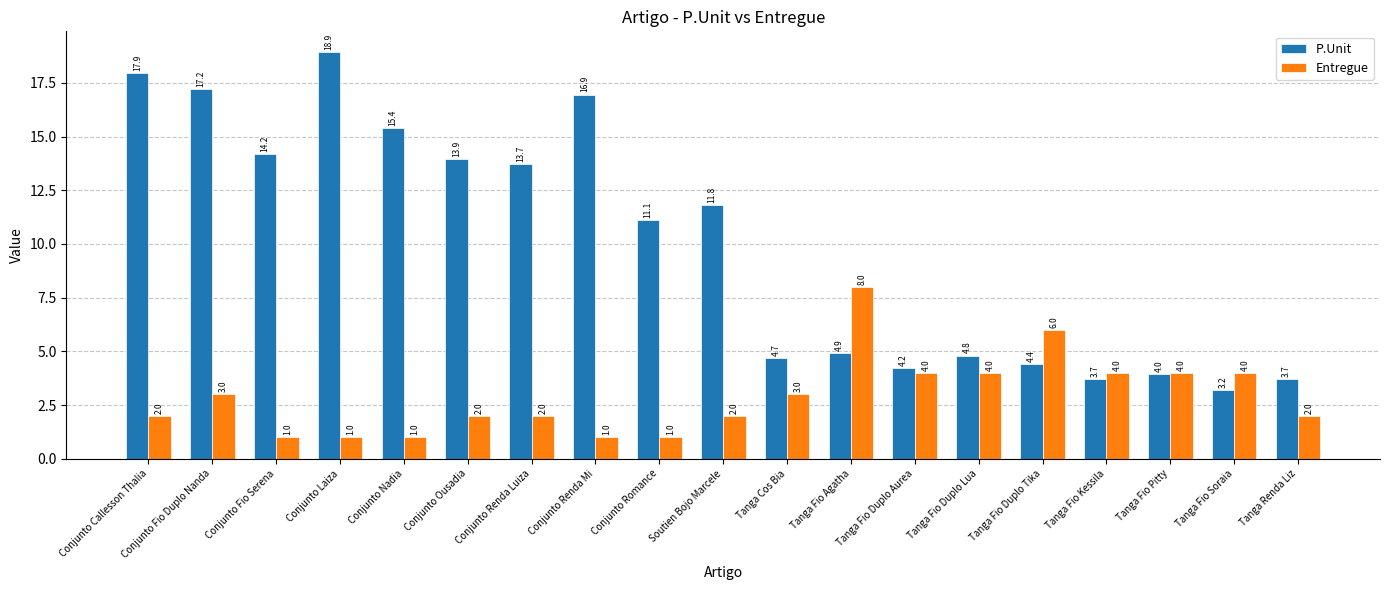

Which category has the lowest value in the P.Unit series?

Tanga Fio Soraia